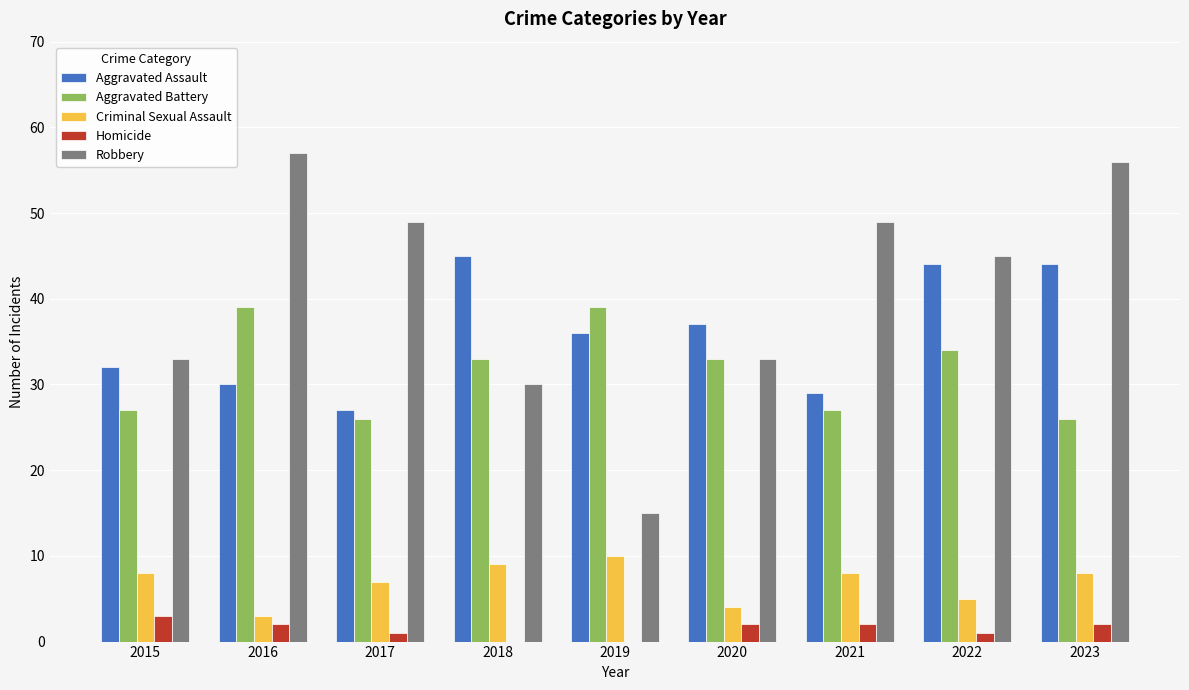

Which series has the largest total across all categories?

Robbery